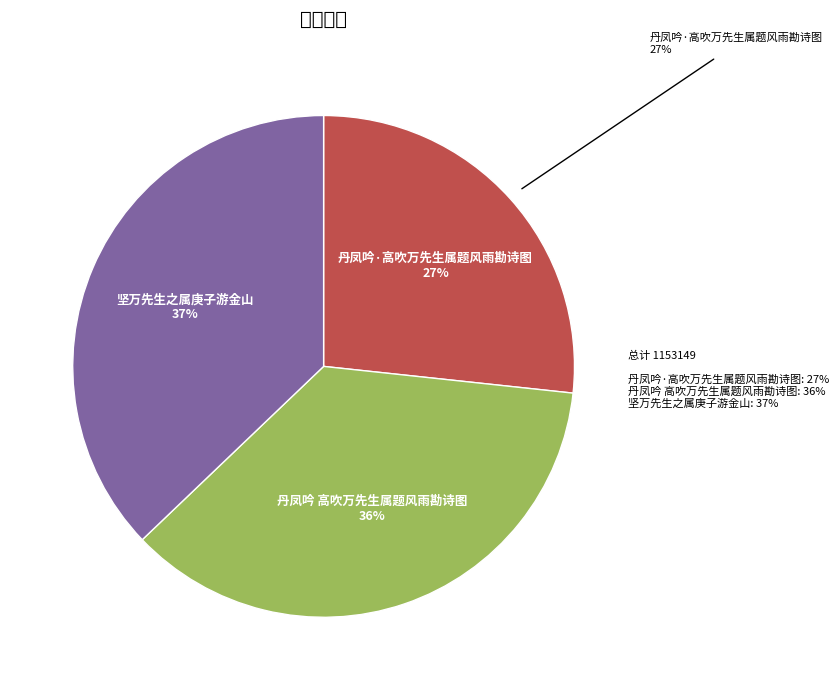

Which slice is the largest?

坚万先生之属庚子游金山